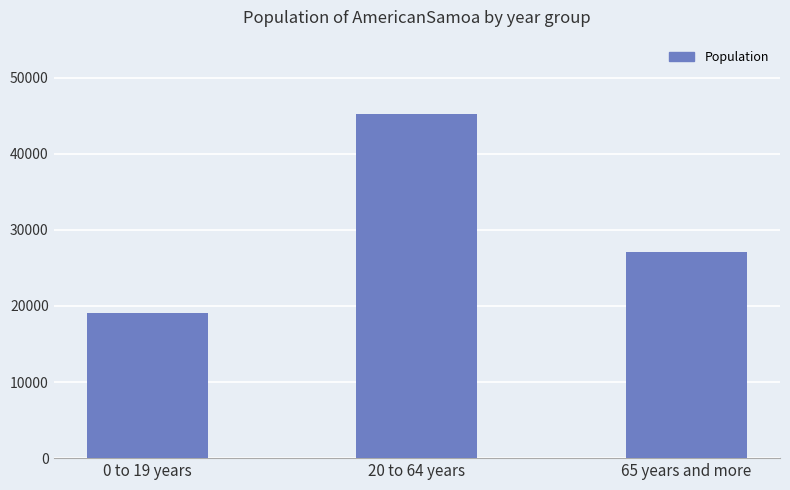

Reading left to right, extract all data points from this chart.

19070	45207	27051